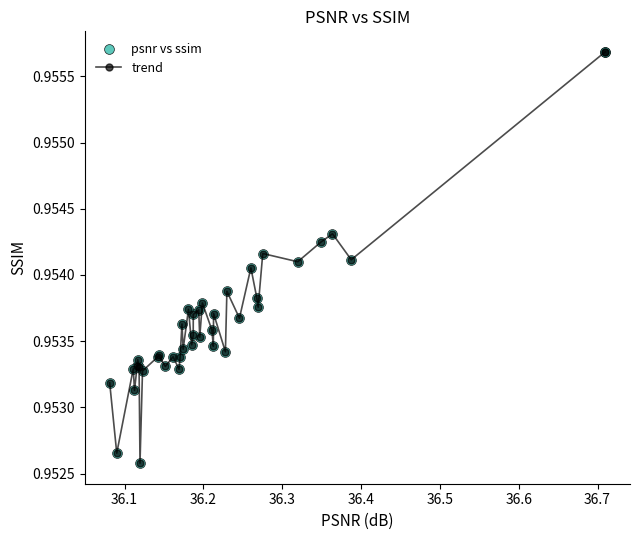

How many values are between 0 and 1?

40